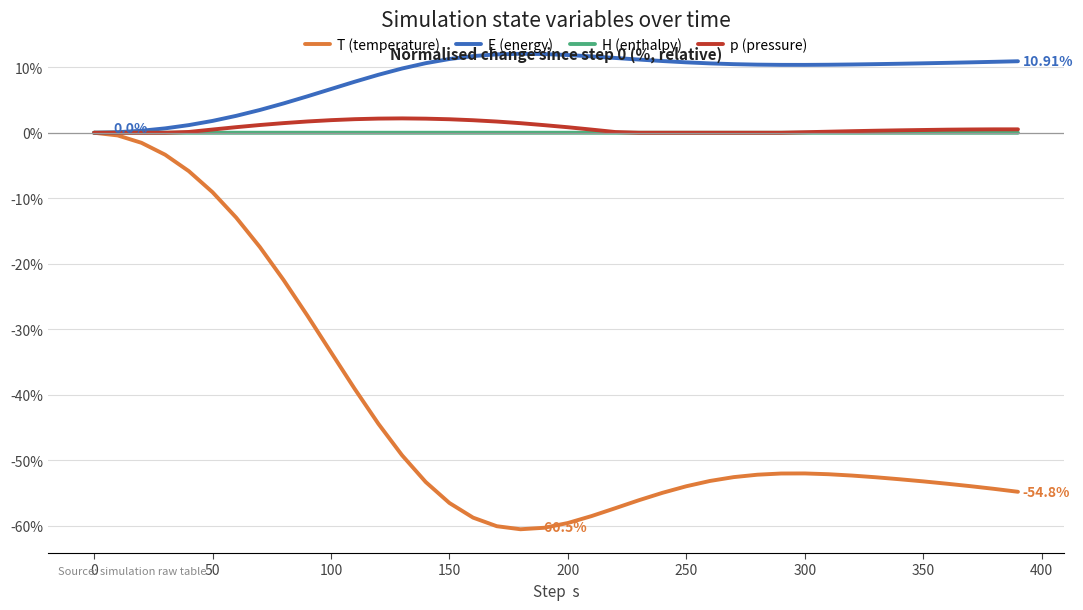

Which series has the largest total across all categories?

E (energy)